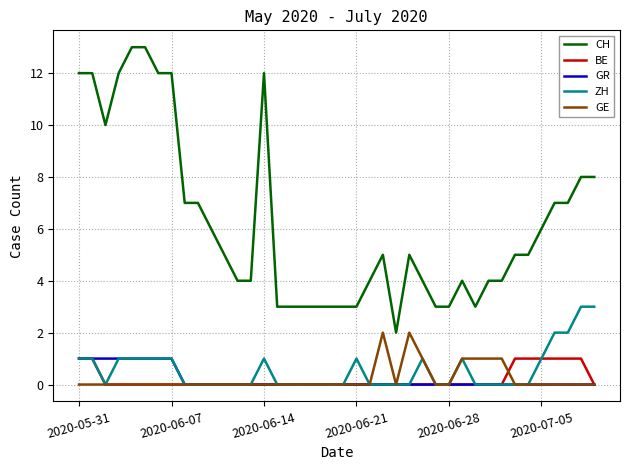

What is the average value of the CH series?

6